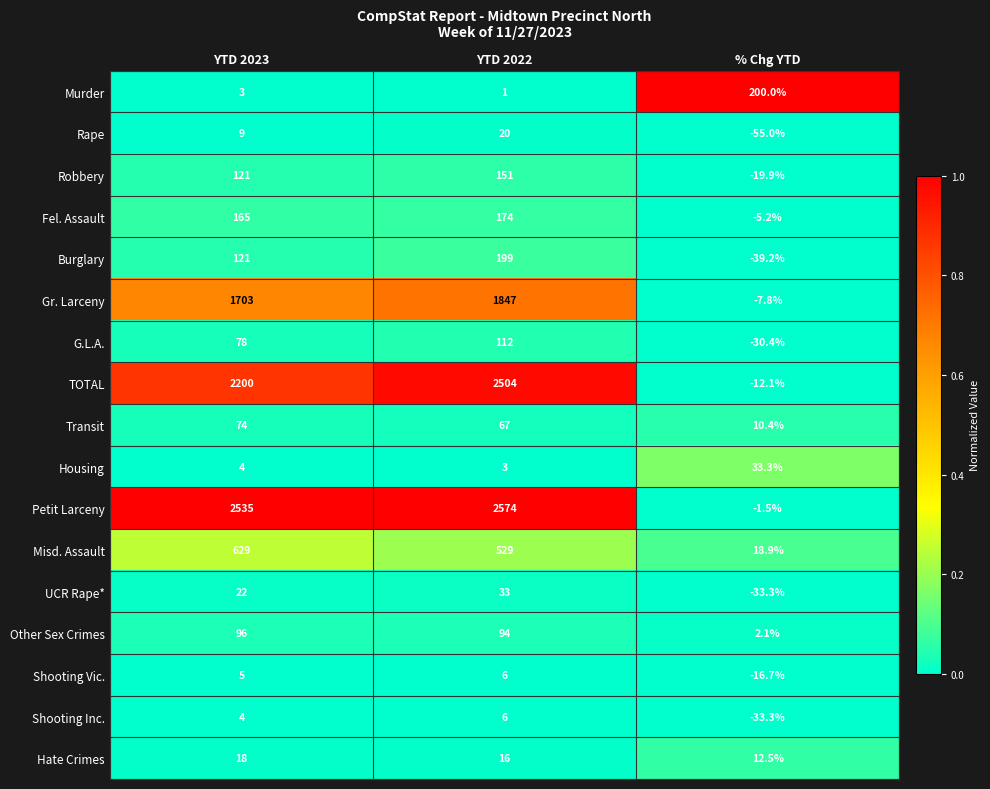

What is the approximate value of Hate Crimes at % Chg YTD?

12.5